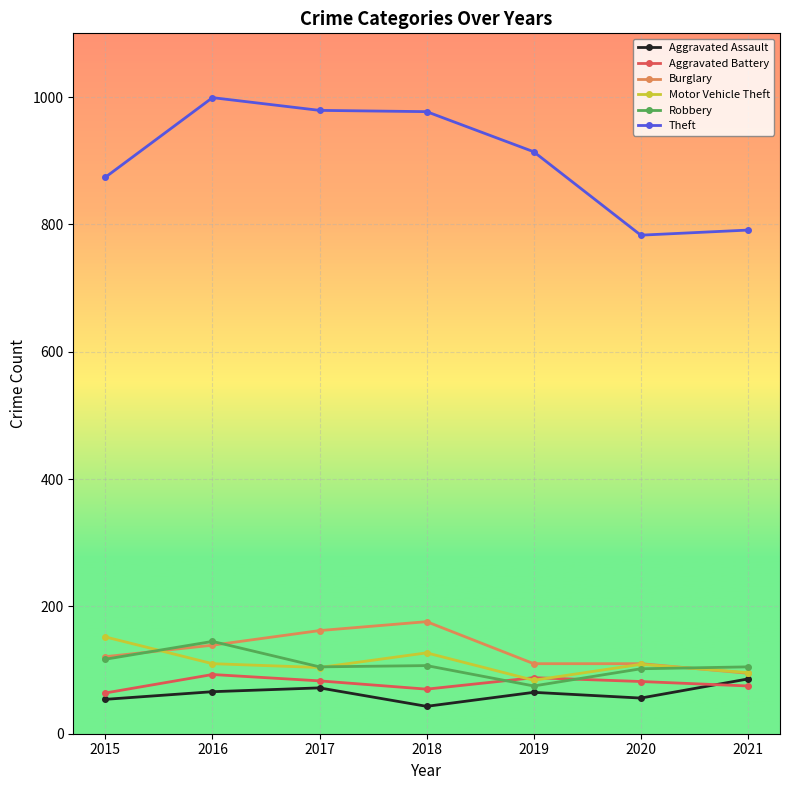

What is the value of the Aggravated Battery point at the 7th from the left?

75